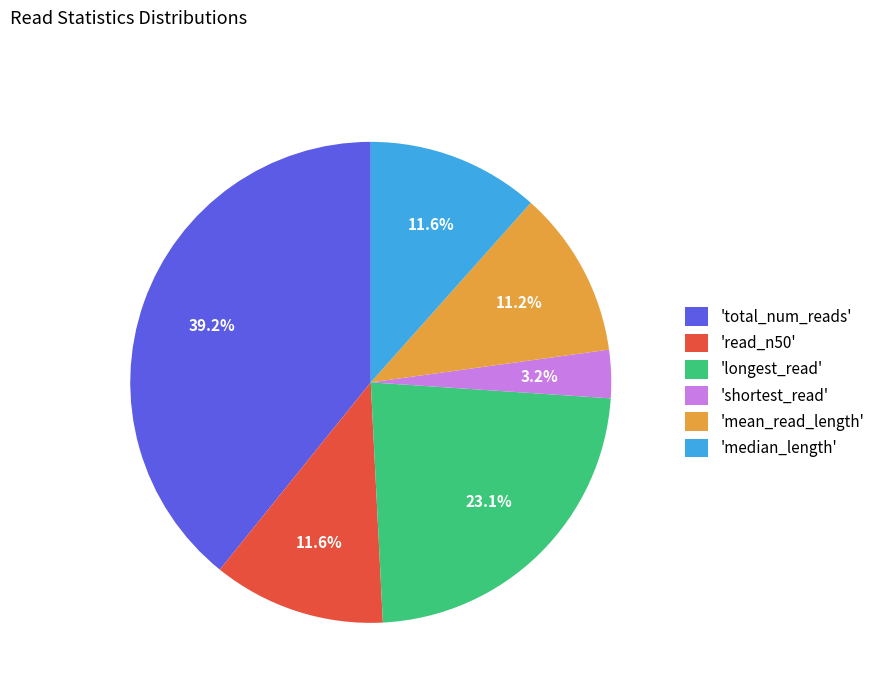

Is there any slice that represents more than half of the pie?

No